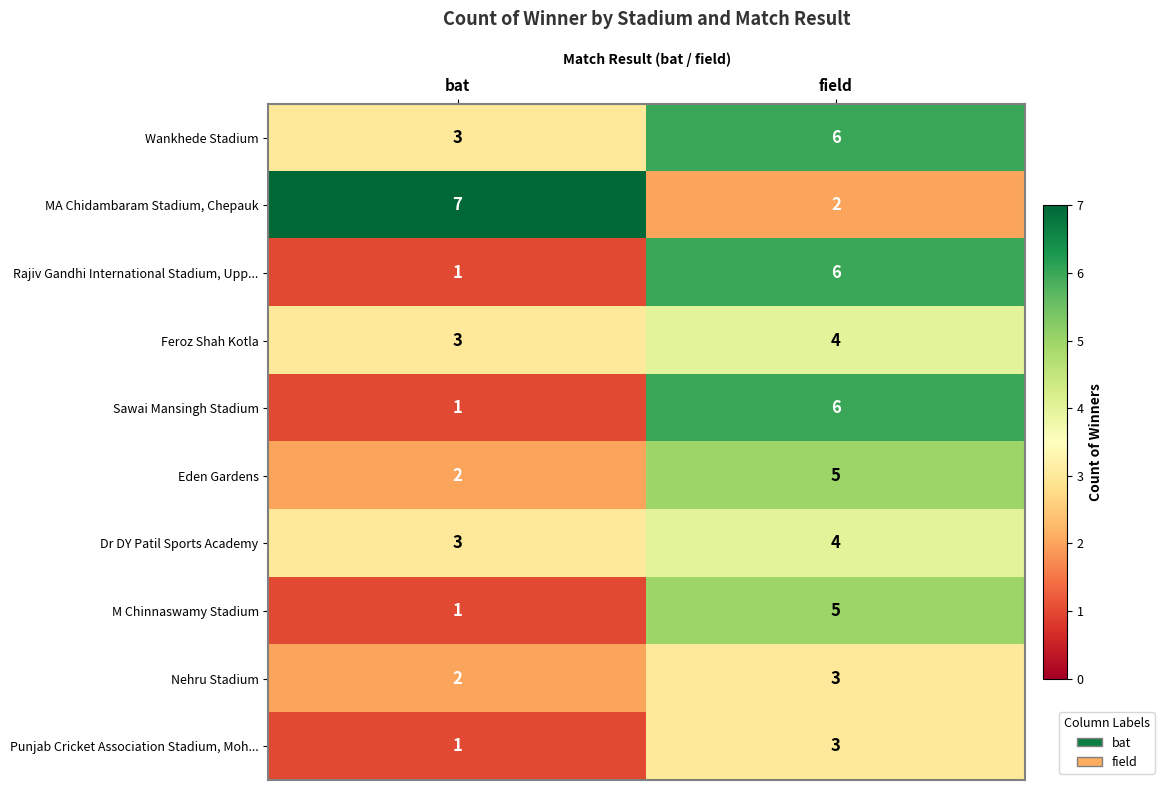

Reading right to left, transcribe all the data shown in this chart.

Wankhede Stadium: 6	3
MA Chidambaram Stadium, Chepauk: 2	7
Rajiv Gandhi International Stadium, Upp...: 6	1
Feroz Shah Kotla: 4	3
Sawai Mansingh Stadium: 6	1
Eden Gardens: 5	2
Dr DY Patil Sports Academy: 4	3
M Chinnaswamy Stadium: 5	1
Nehru Stadium: 3	2
Punjab Cricket Association Stadium, Moh...: 3	1